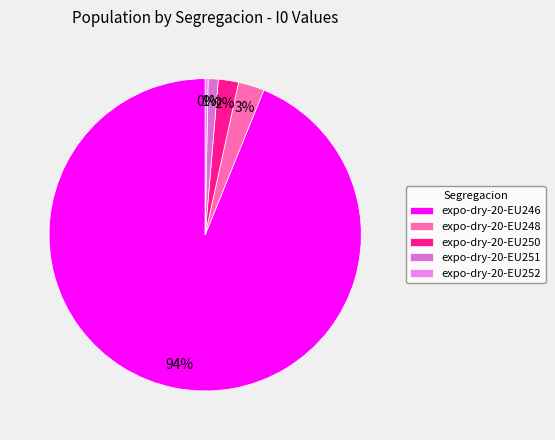

How many slices are in this pie chart?

5